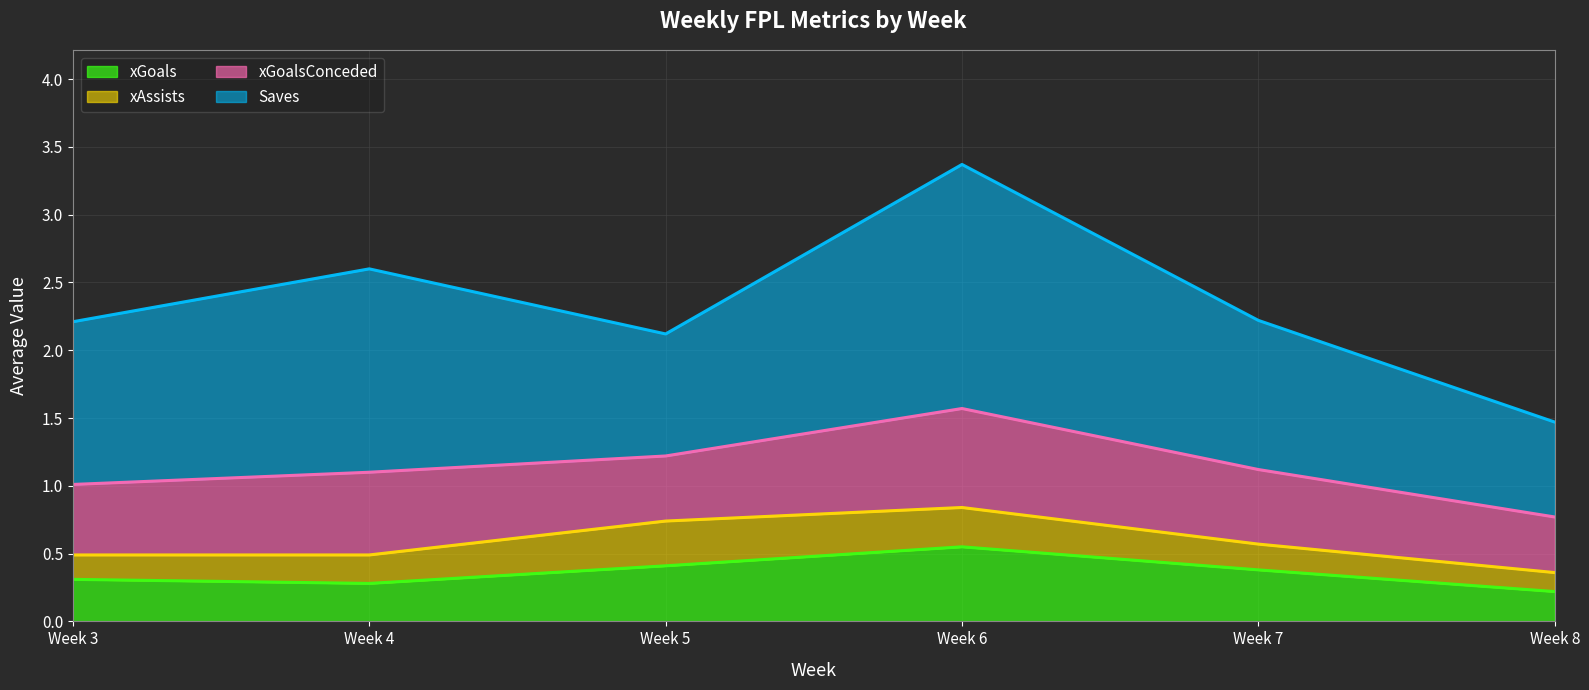

The xGoals series shows 0.4 at Week 7. True or false?

True